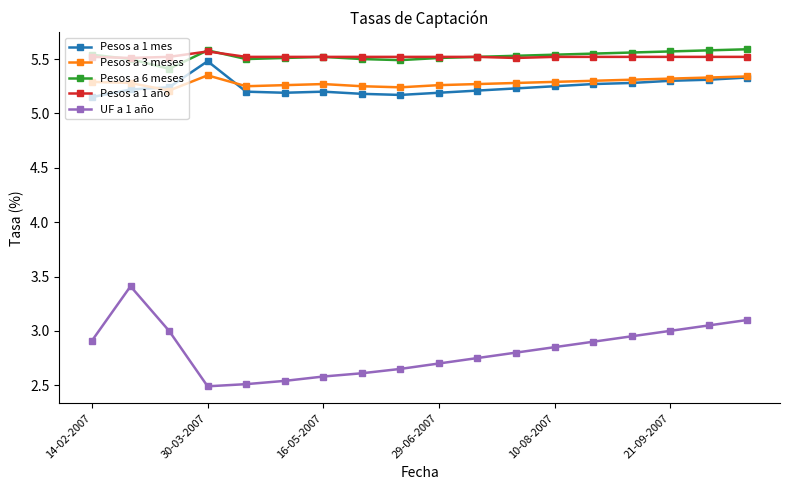

Which series has the largest range (max minus min)?

UF a 1 año